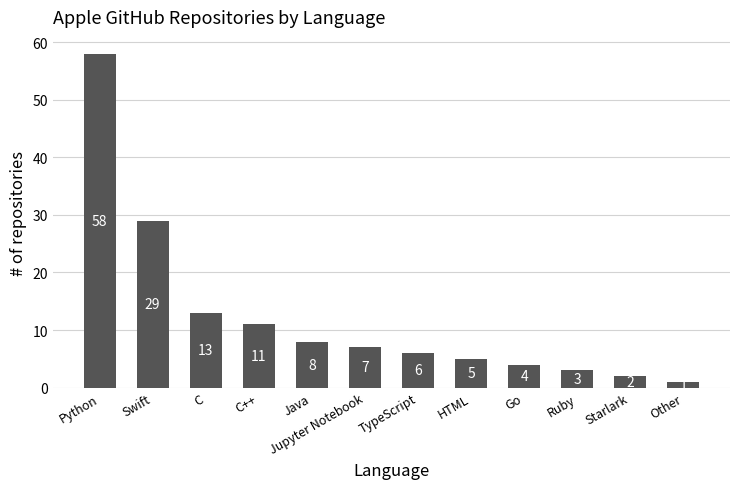

What is the ratio of the value at Starlark to the value at Jupyter Notebook?

0.3